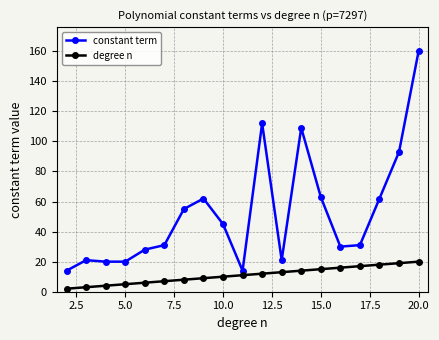

Which series has the widest spread of values?

constant term